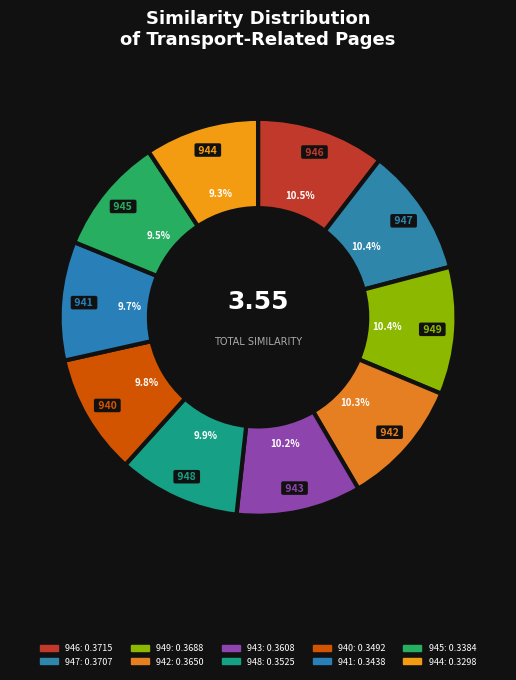

To the nearest percent, what portion does 944 represent?

9%